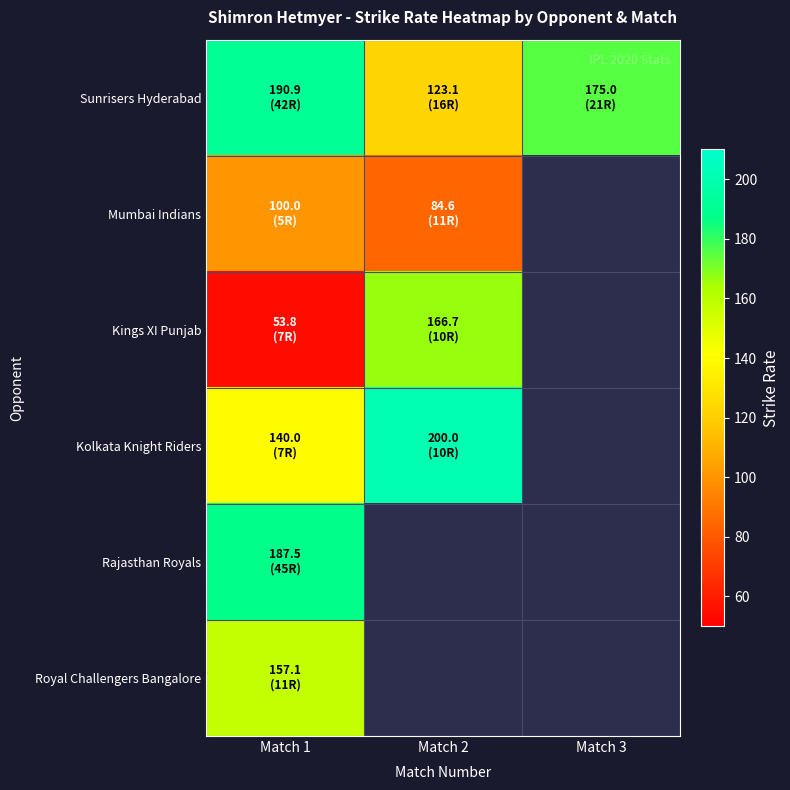

Rank the series by their maximum value, from lowest to highest.

Mumbai Indians, Royal Challengers Bangalore, Kings XI Punjab, Rajasthan Royals, Sunrisers Hyderabad, Kolkata Knight Riders